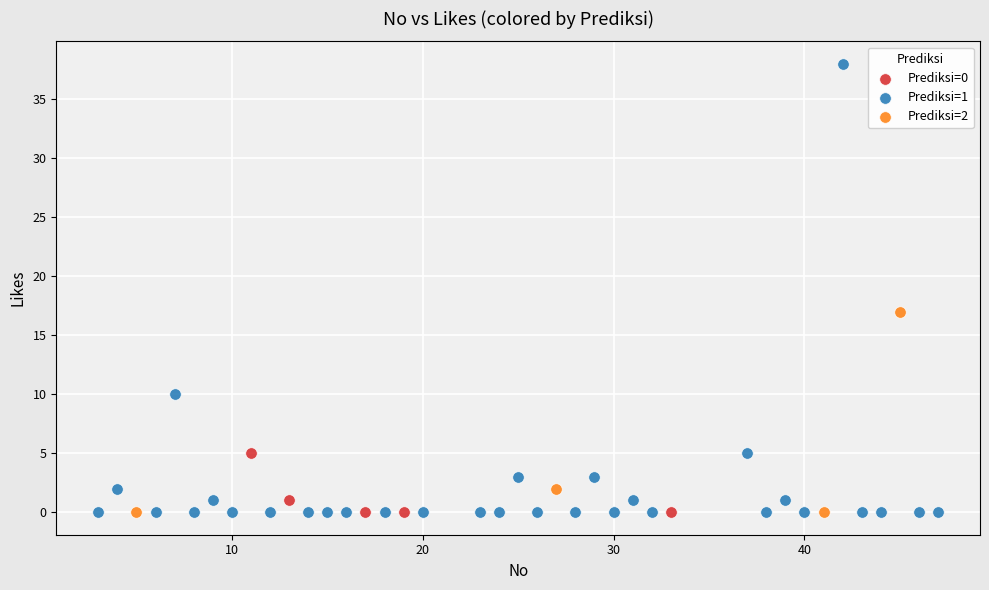

Which series has the widest spread of Y values?

Prediksi=1